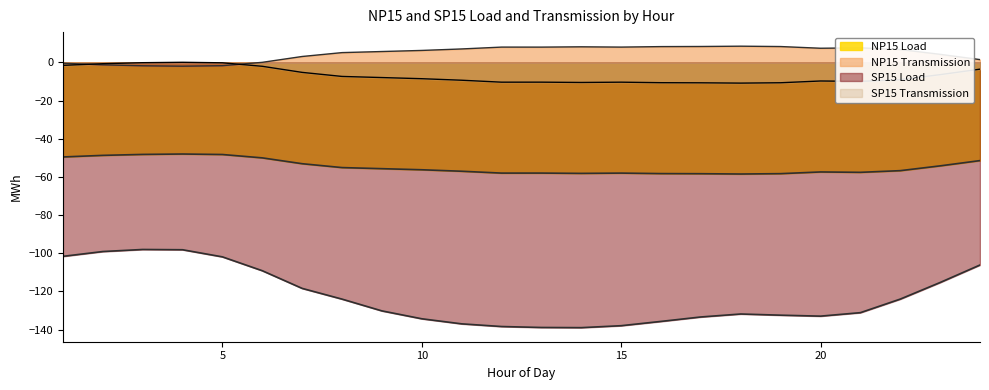

What is the value of the NP15 Load point at the 22nd from the left?

-56.7